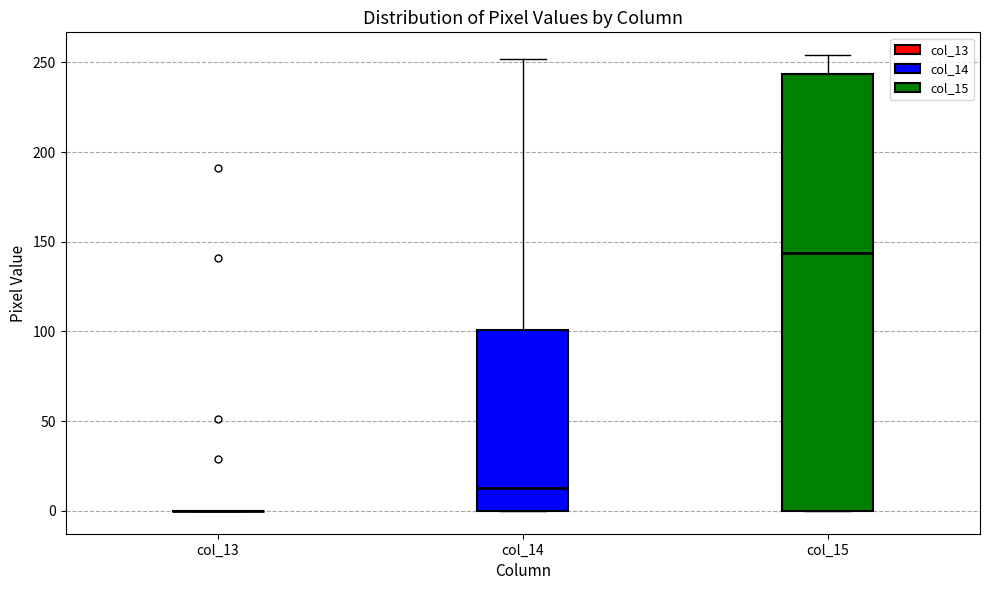

Reading left to right, read every box against the y-axis: the position of its median line, the range the box covers, and the ends of its whiskers. The values are not printed on the chart, so give them approximately, as read against the axis.

col_13: box collapsed to a line at 0, whiskers 0 to 0
col_14: median 15, box 0 to 100, whiskers 0 to 250
col_15: median 145, box 0 to 245, whiskers 0 to 255